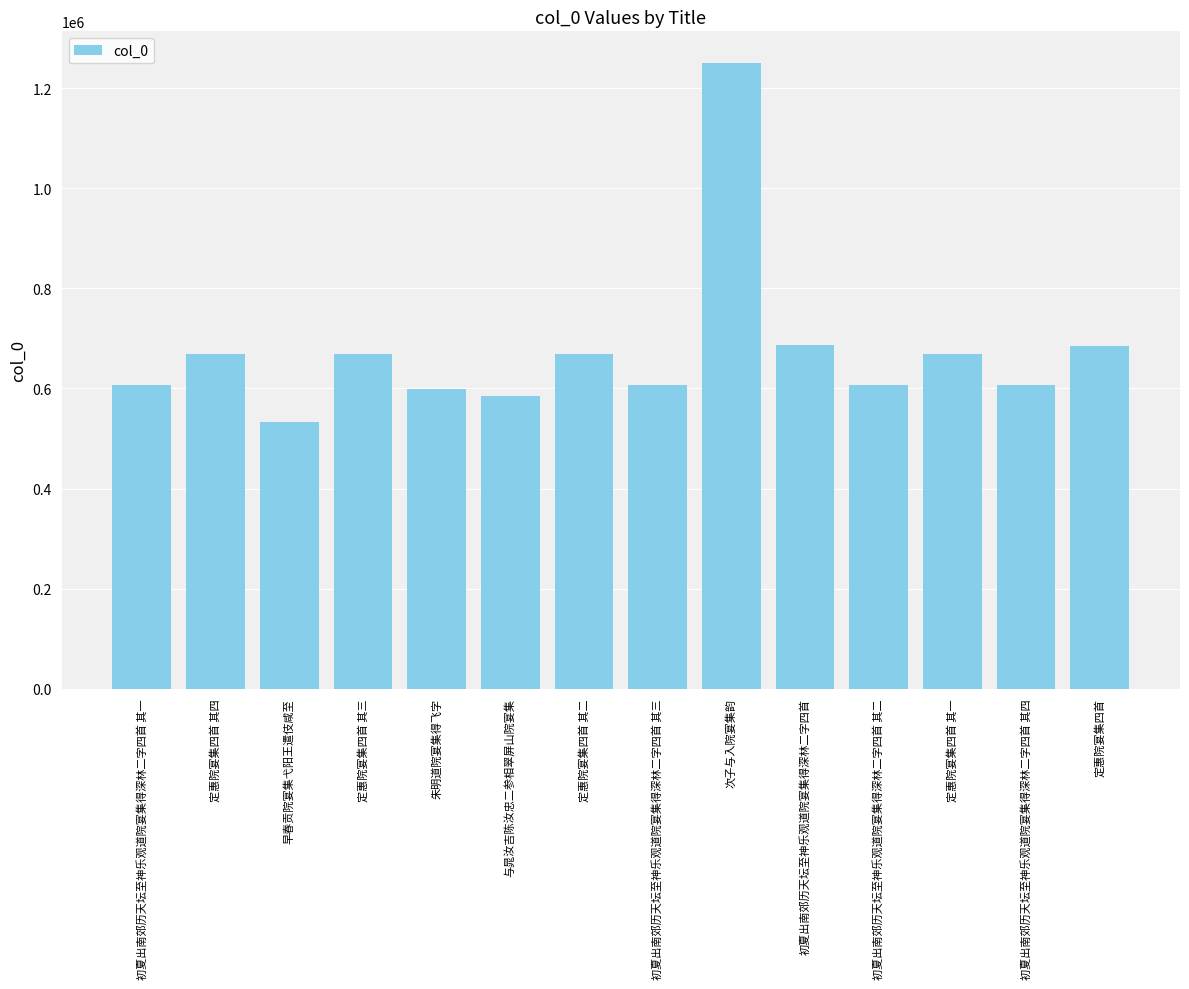

What is the label of the 13th bar from the right?

定惠院宴集四首 其四